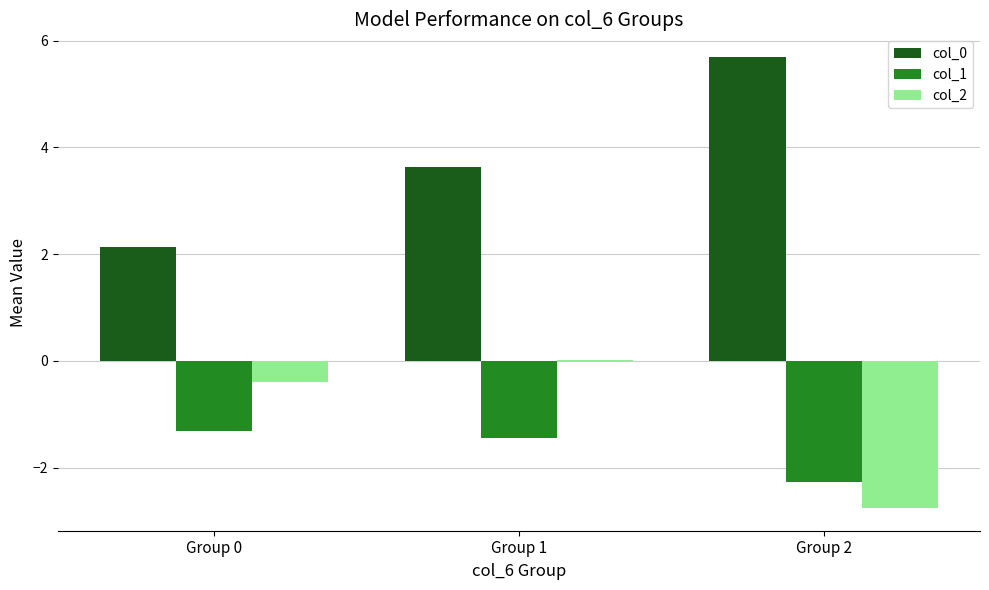

Are the bars grouped side by side (vs. stacked)?

Yes